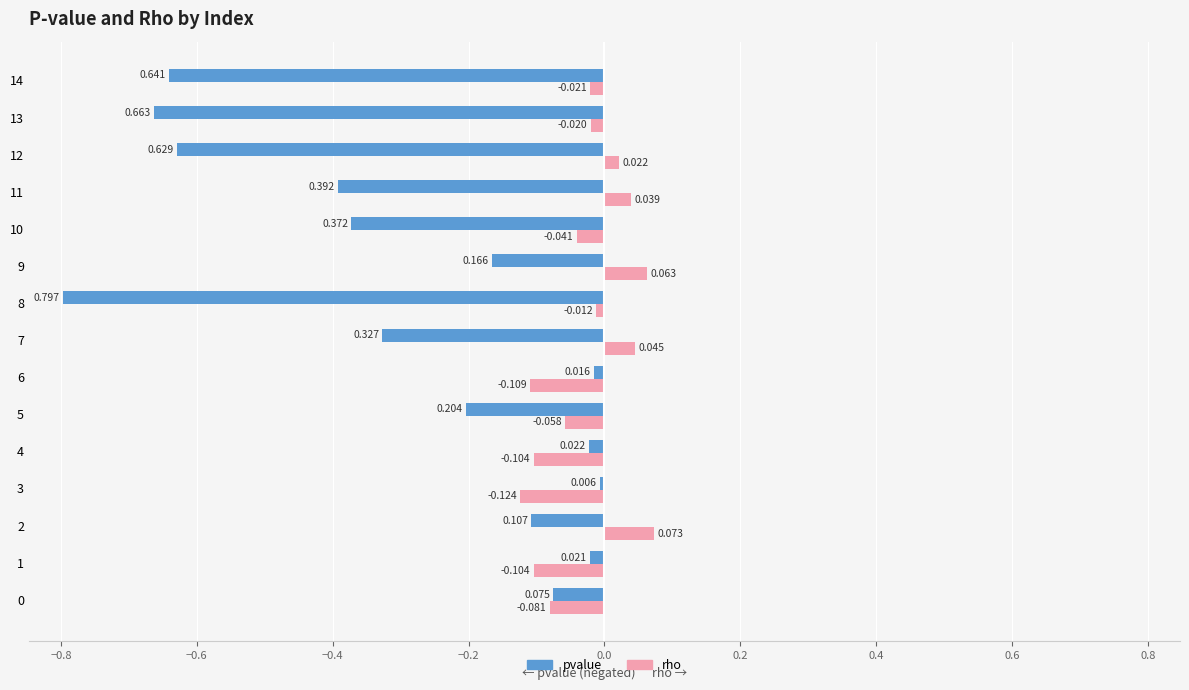

At which category is the sum across all series the highest?

2